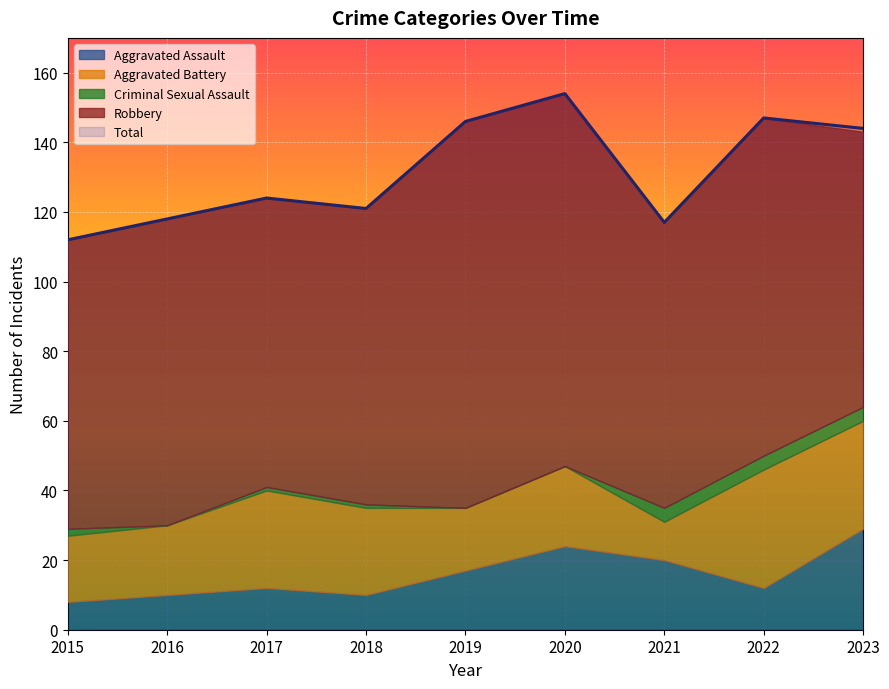

What are all the series names shown in the legend?

Aggravated Assault, Aggravated Battery, Criminal Sexual Assault, Robbery, Total